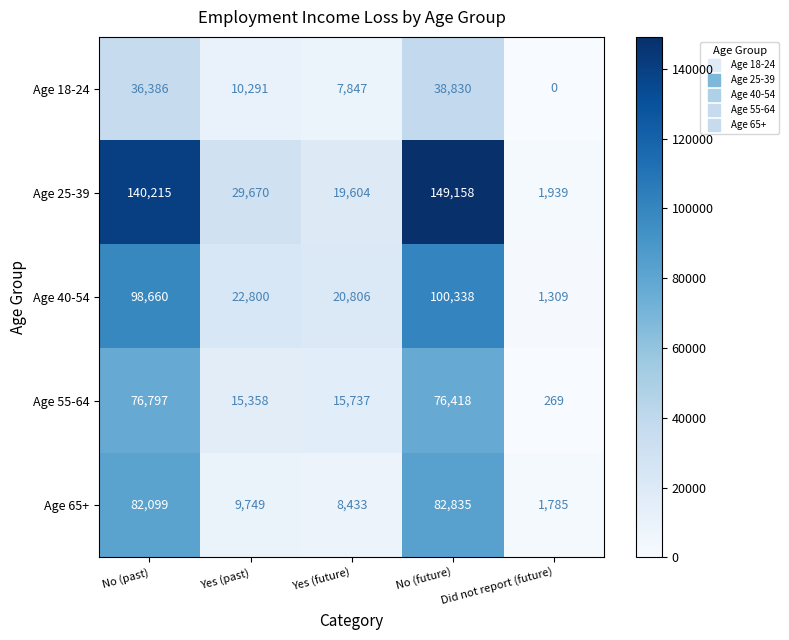

Which series has the widest spread of values?

Age 25-39